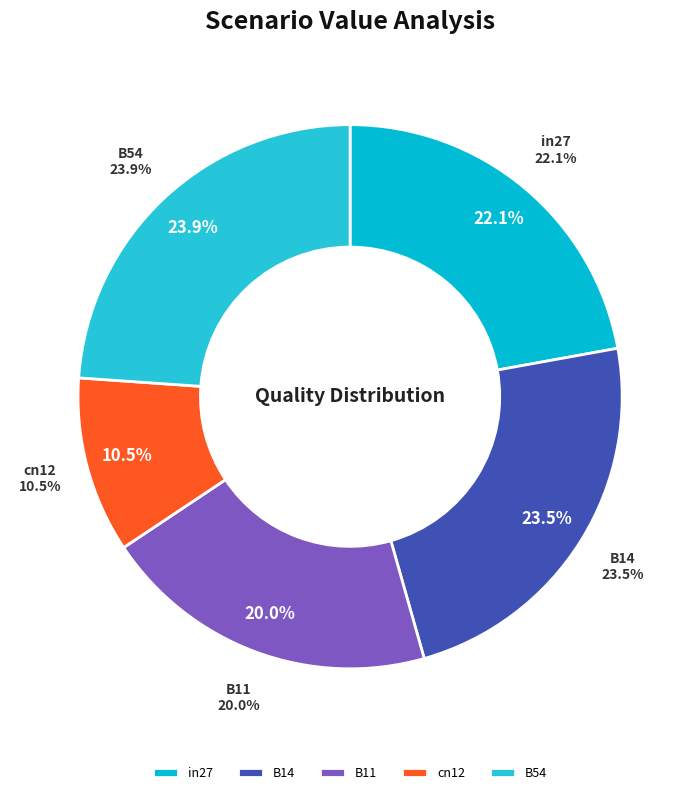

True or false: in27 accounts for 22% of the total.

True